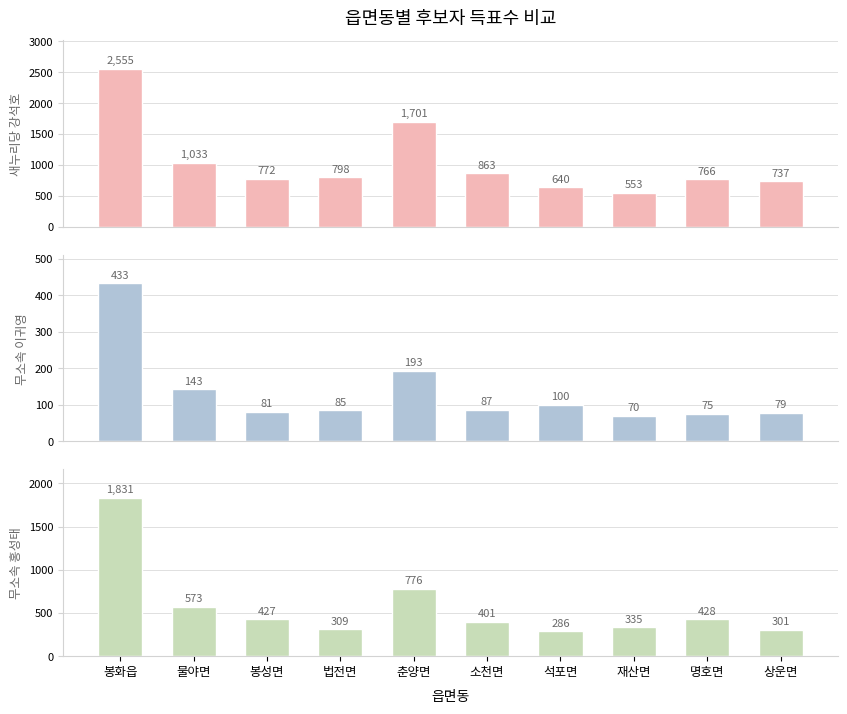

At 소천면, list the series in order from smallest to largest.

무소속 이귀영, 무소속 홍성태, 새누리당 강석호